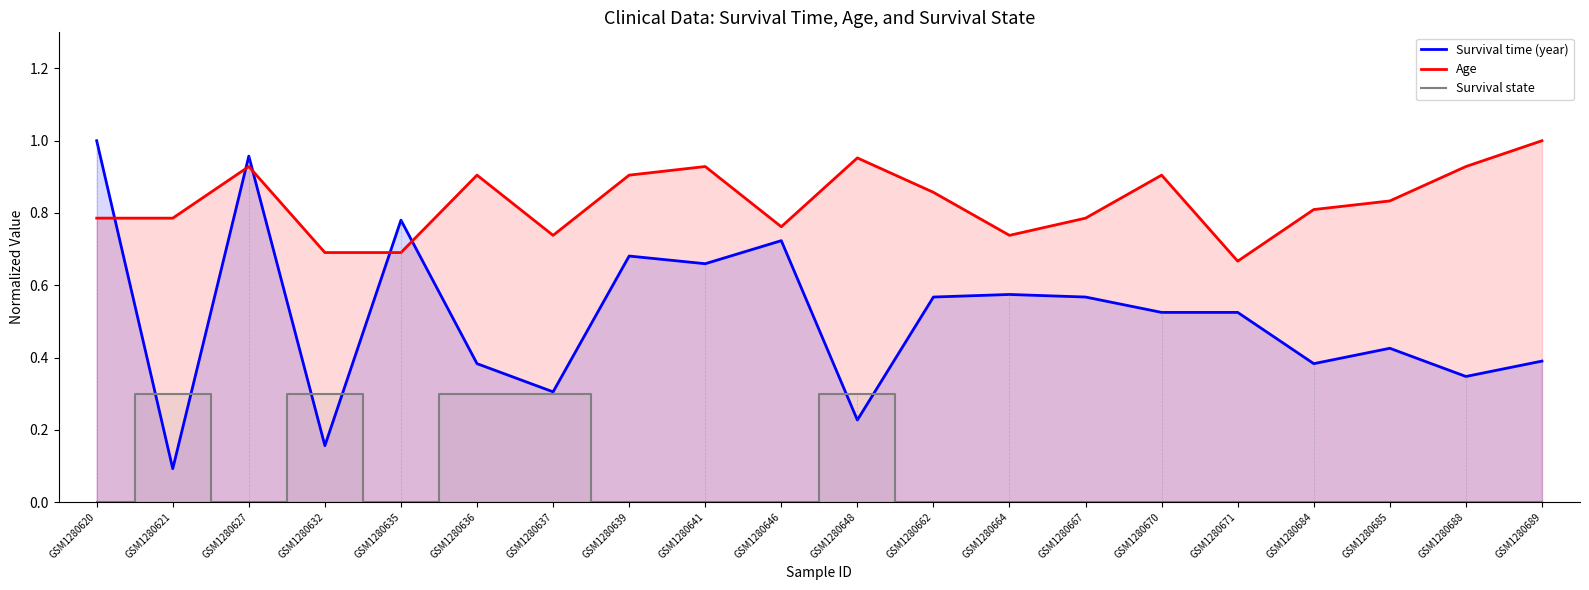

Does the chart have visible grid lines?

No